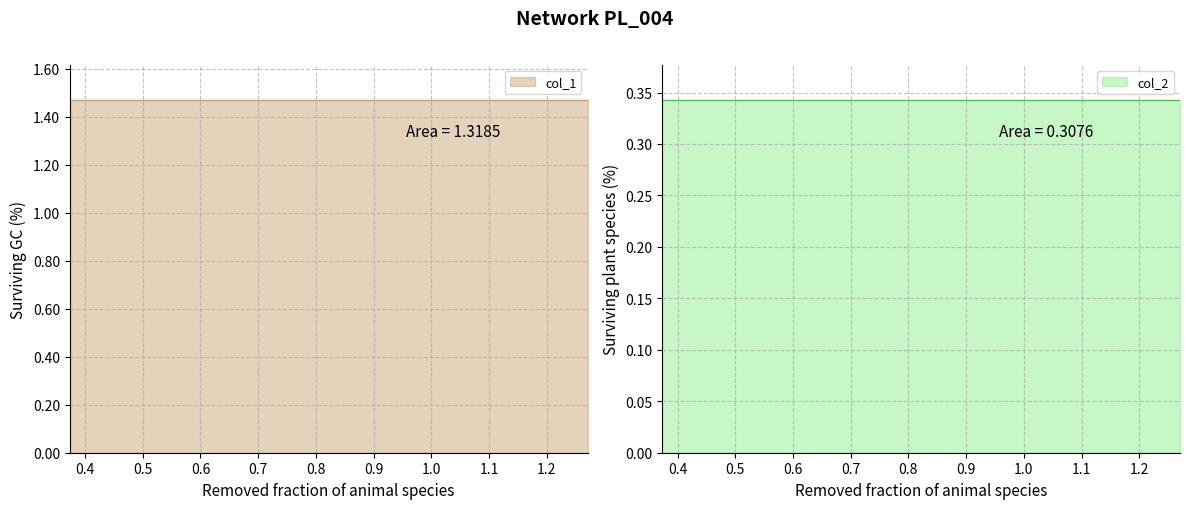

Reading right to left, transcribe all the data shown in this chart.

col_1: 1.5	1.5	1.5	1.5	1.5	1.5	1.5
col_2: 0.3	0.3	0.3	0.3	0.3	0.3	0.3